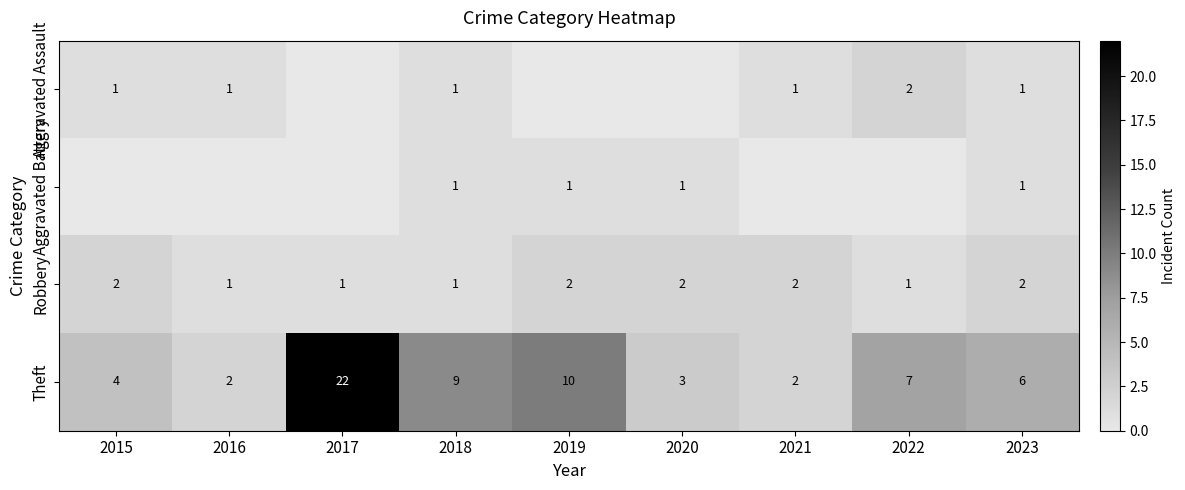

What is the total value across all series at 2023?

10